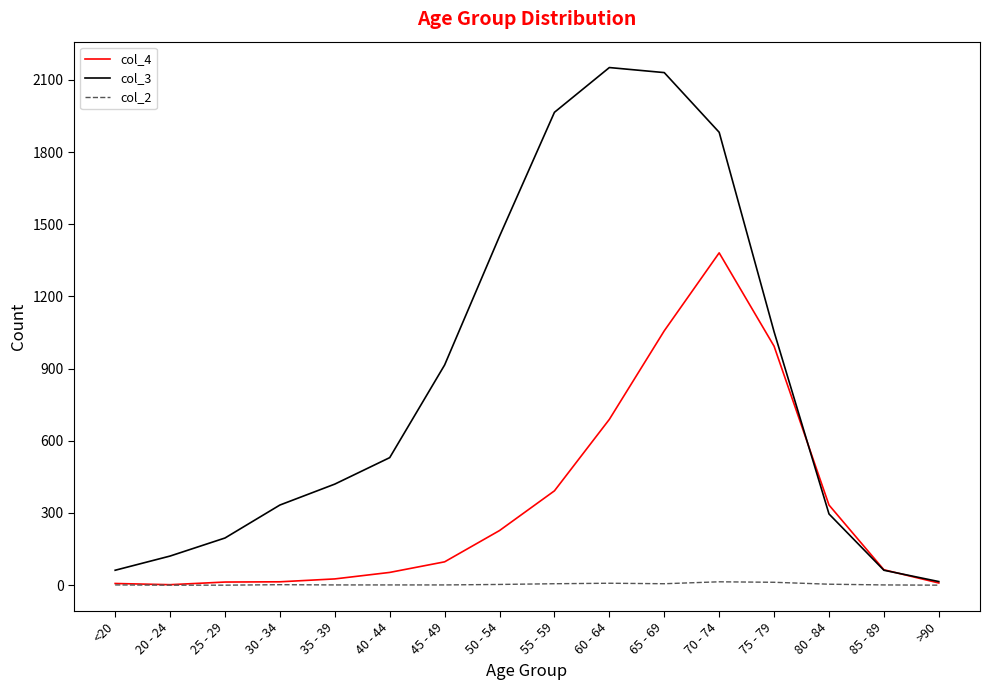

What is the maximum value shown in the chart?

2151